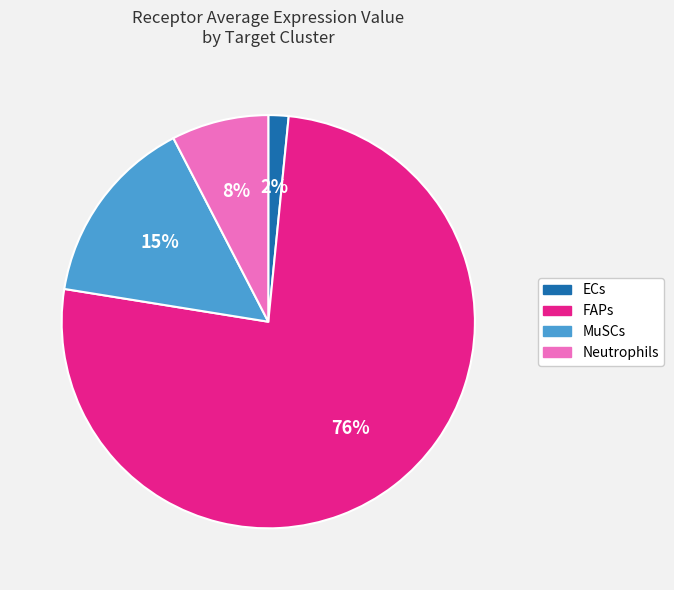

Does FAPs represent more than half of the total?

Yes